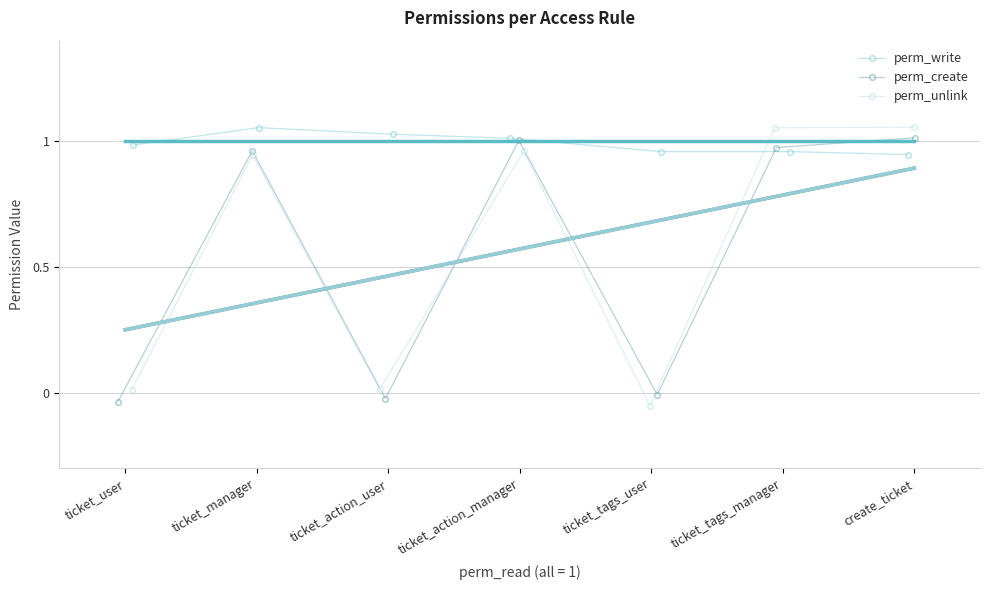

What is the minimum value for perm_write?

0.9